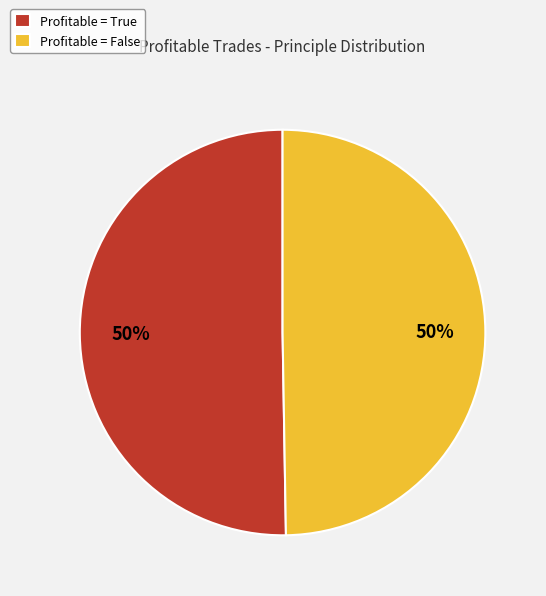

To the nearest percent, what is the combined percentage of Profitable = True and Profitable = False?

100%